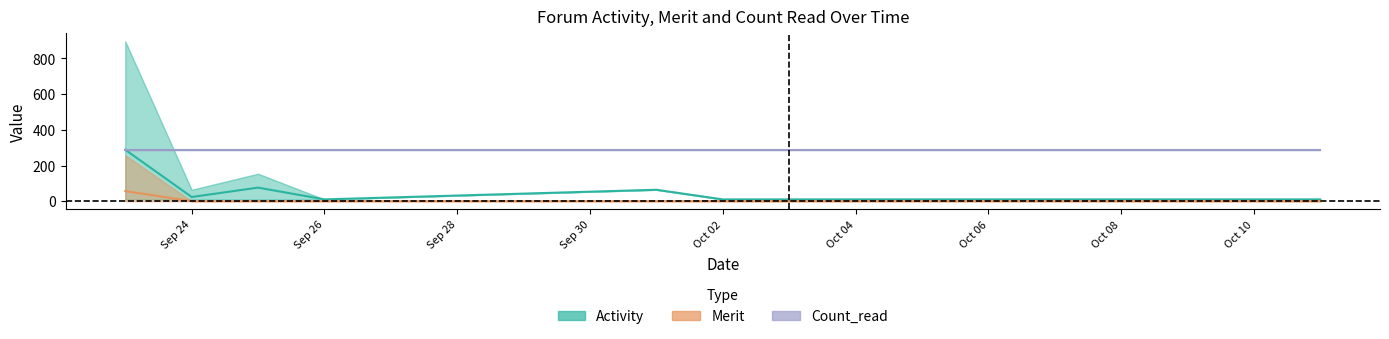

Which series has the largest range (max minus min)?

Activity